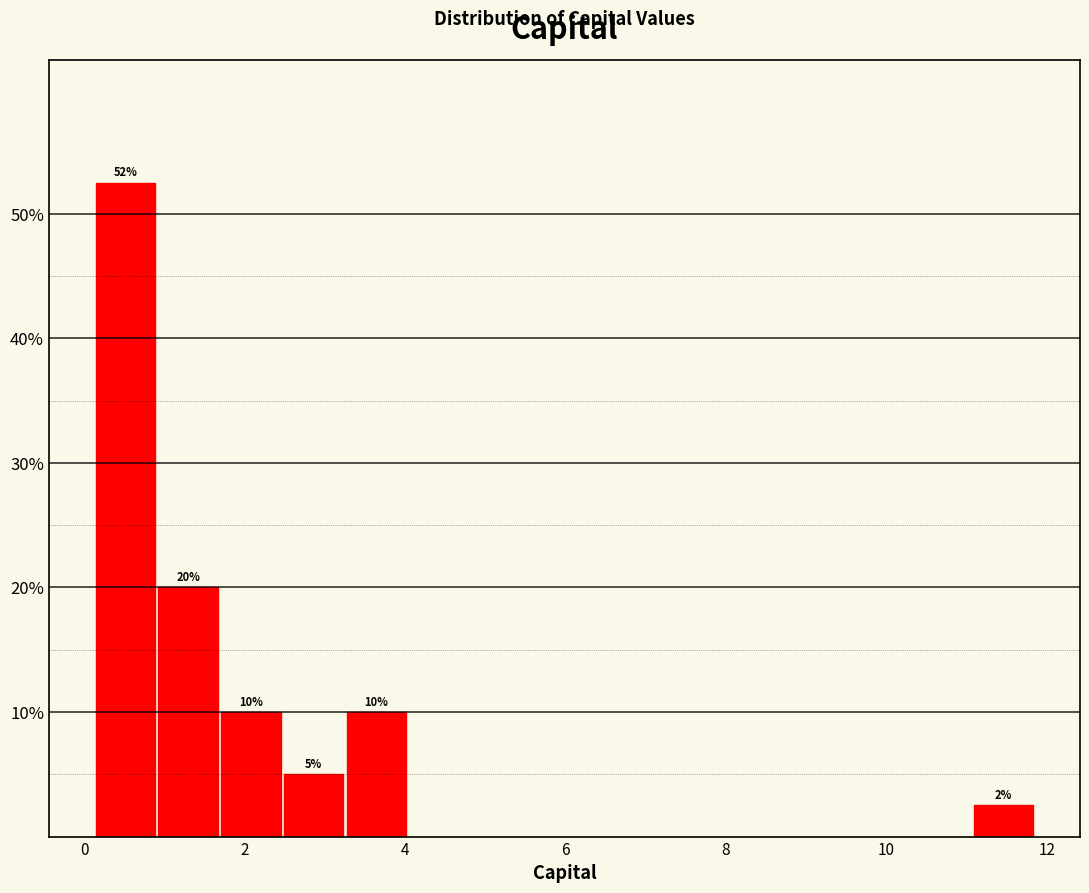

Around what value on the x-axis is the tallest bar? Give the approximate position of its centre, as read against the axis.

0.6